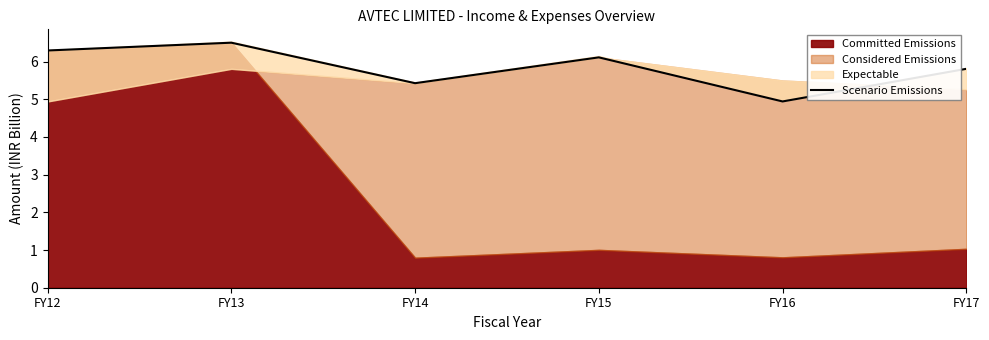

At which category does the chart reach its minimum across all series?

FY16